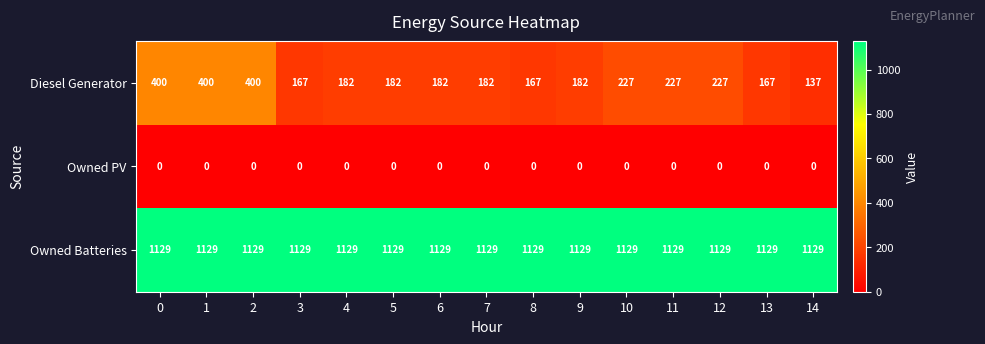

True or false: Diesel Generator has a value of 342 at 11.

False